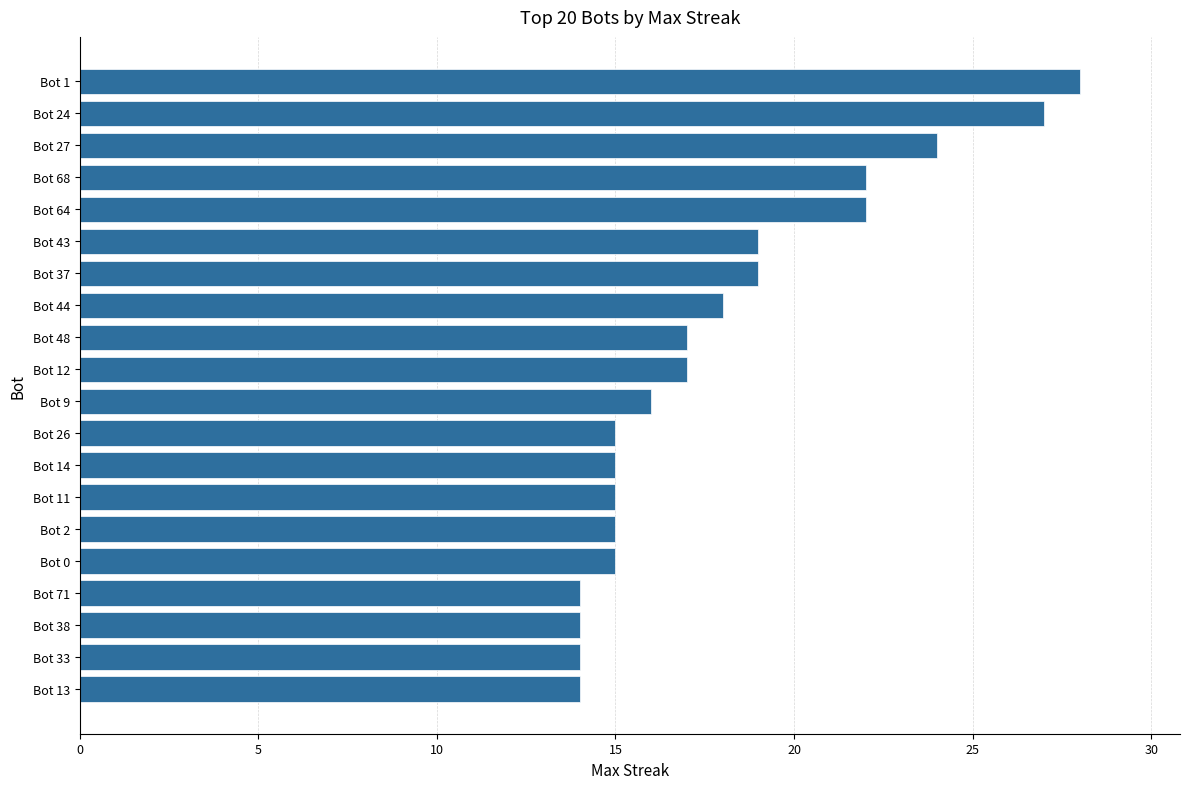

How many distinct data groups are displayed?

1